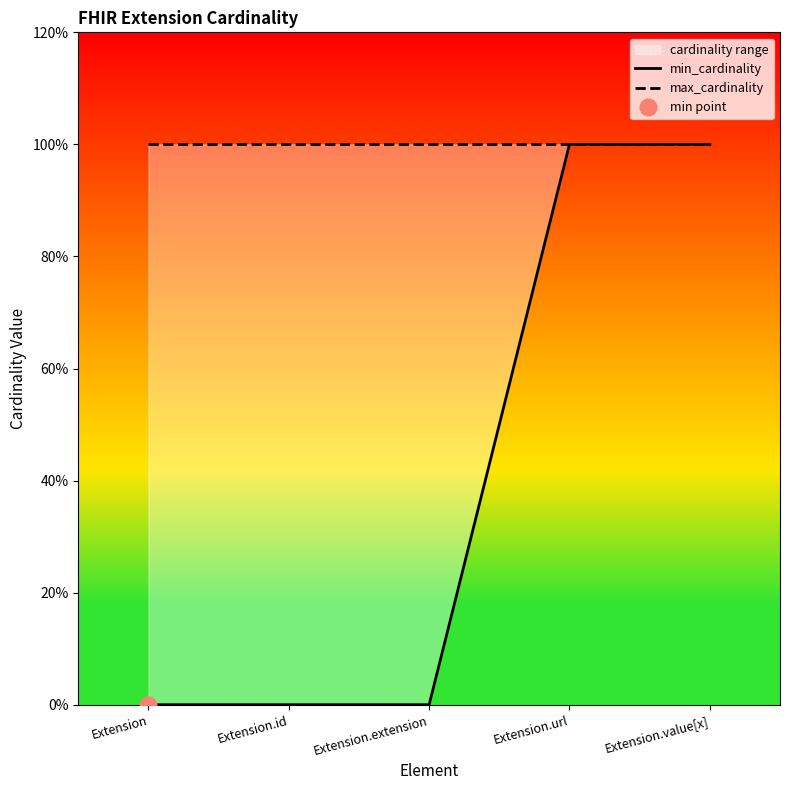

Rank the series by their average value, from lowest to highest.

min_cardinality, max_cardinality